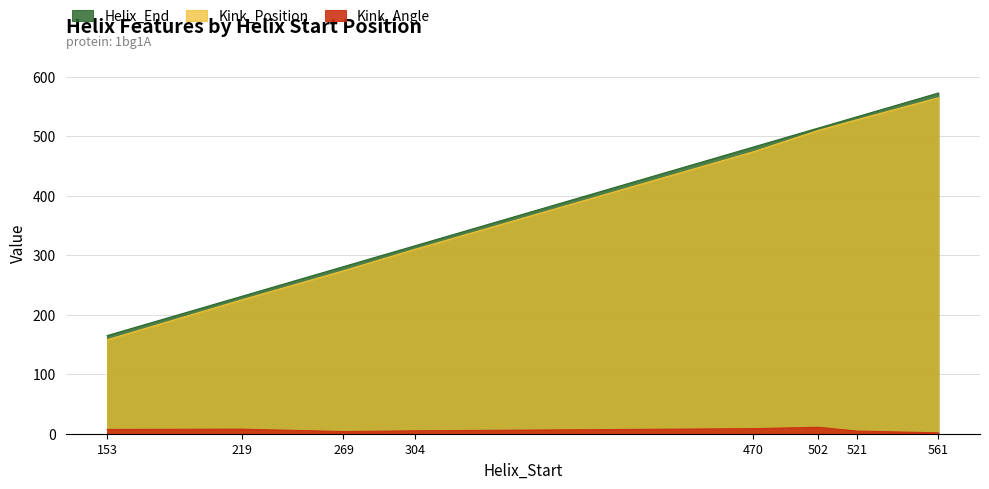

At which category is the sum across all series the highest?

561